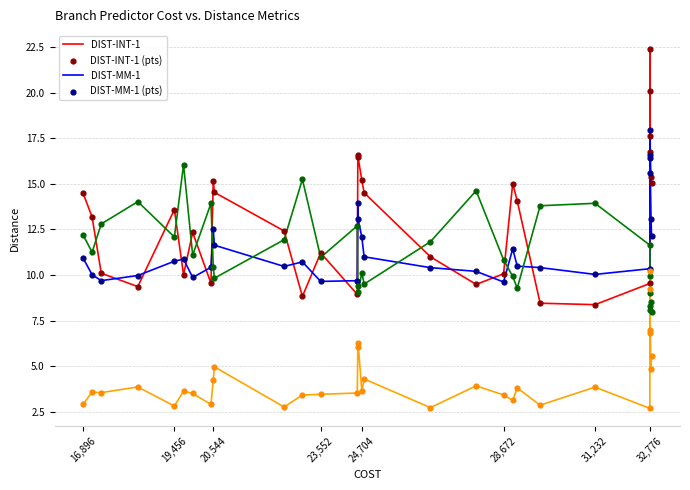

What is the maximum value shown in the chart?

22.4